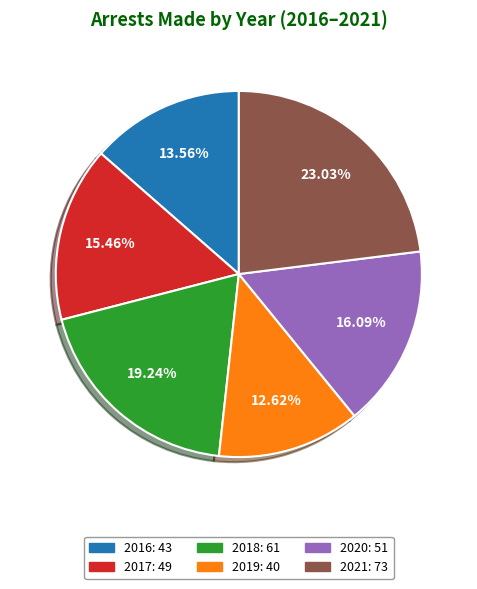

Is it true that 2020 is 5% of the pie?

False